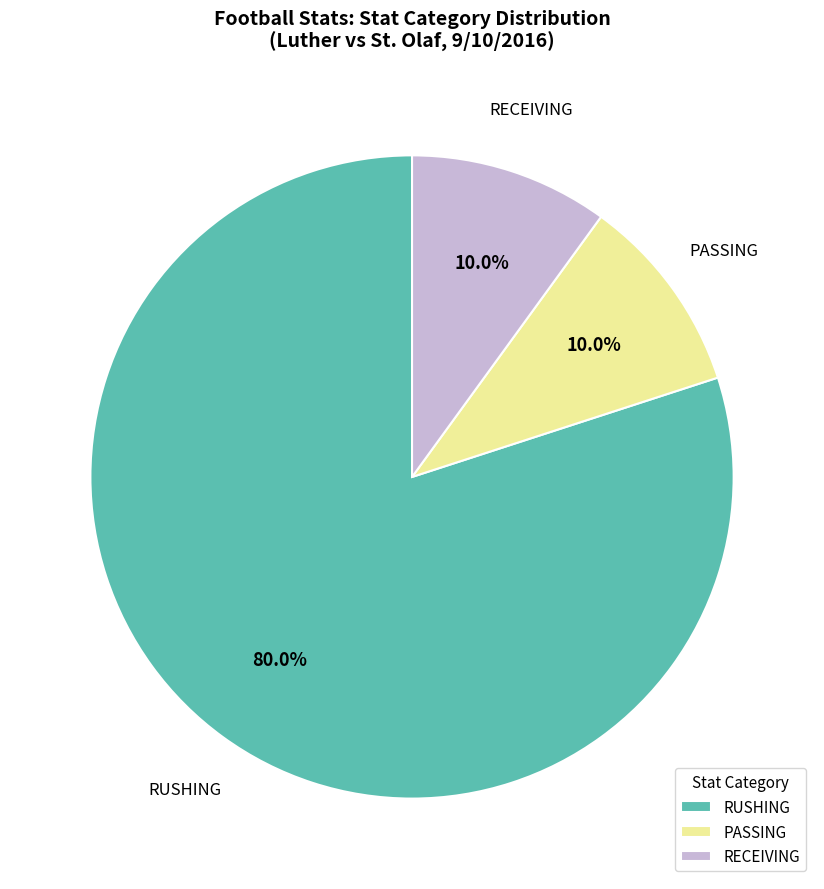

Which category has the biggest portion of the pie?

RUSHING